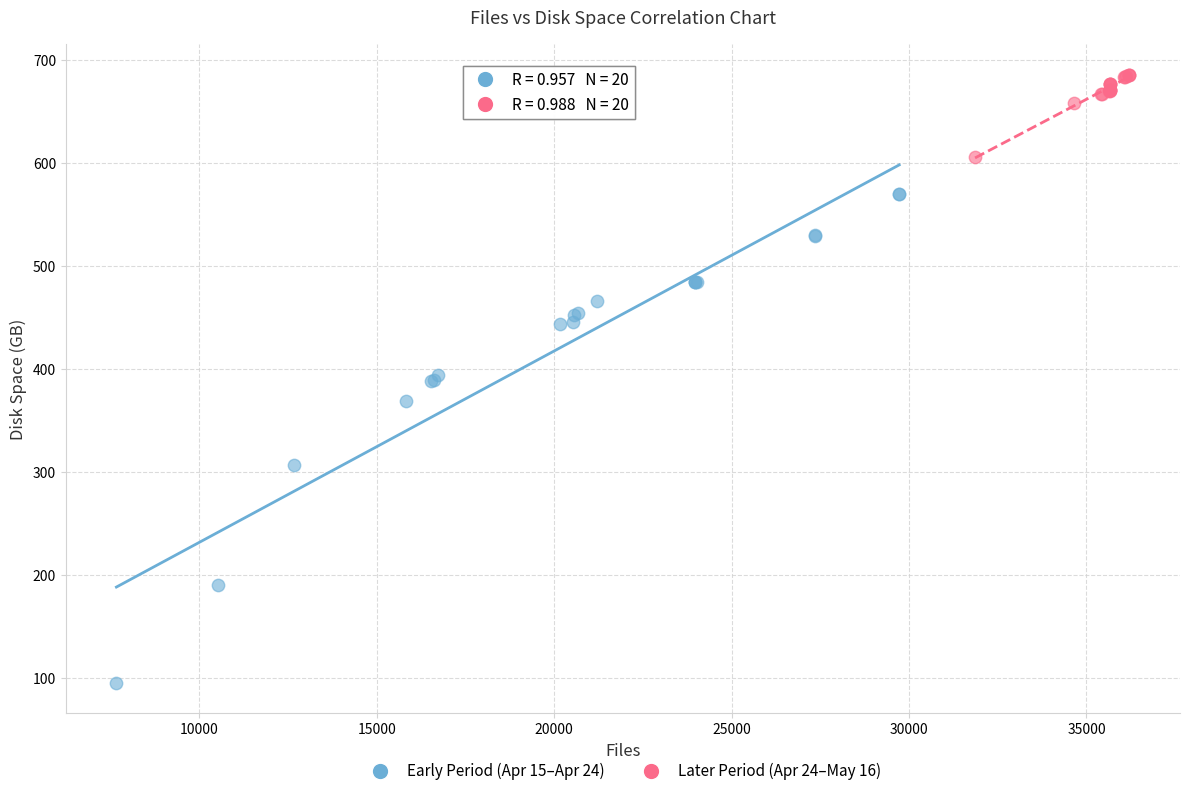

Which series has the largest Y range (max minus min)?

Early Period (Apr 15–Apr 24)